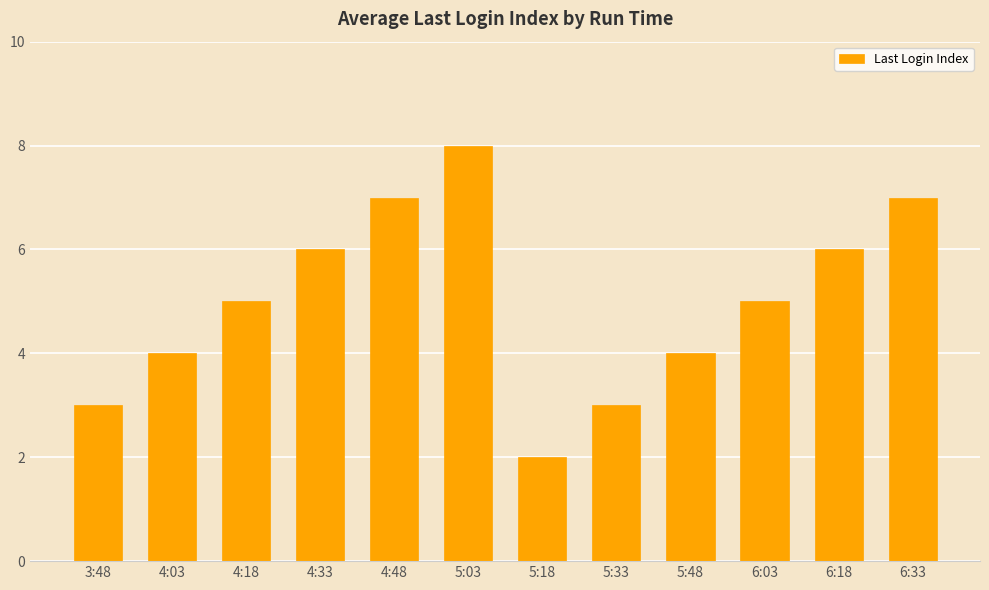

What is the sum of all values?

60